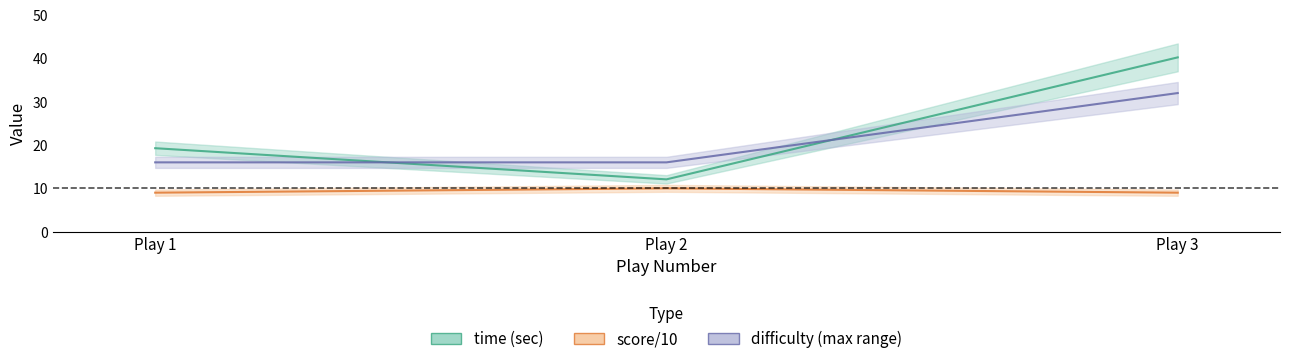

What is the difference between the score/10 values at Play 2 and Play 3?

1.0